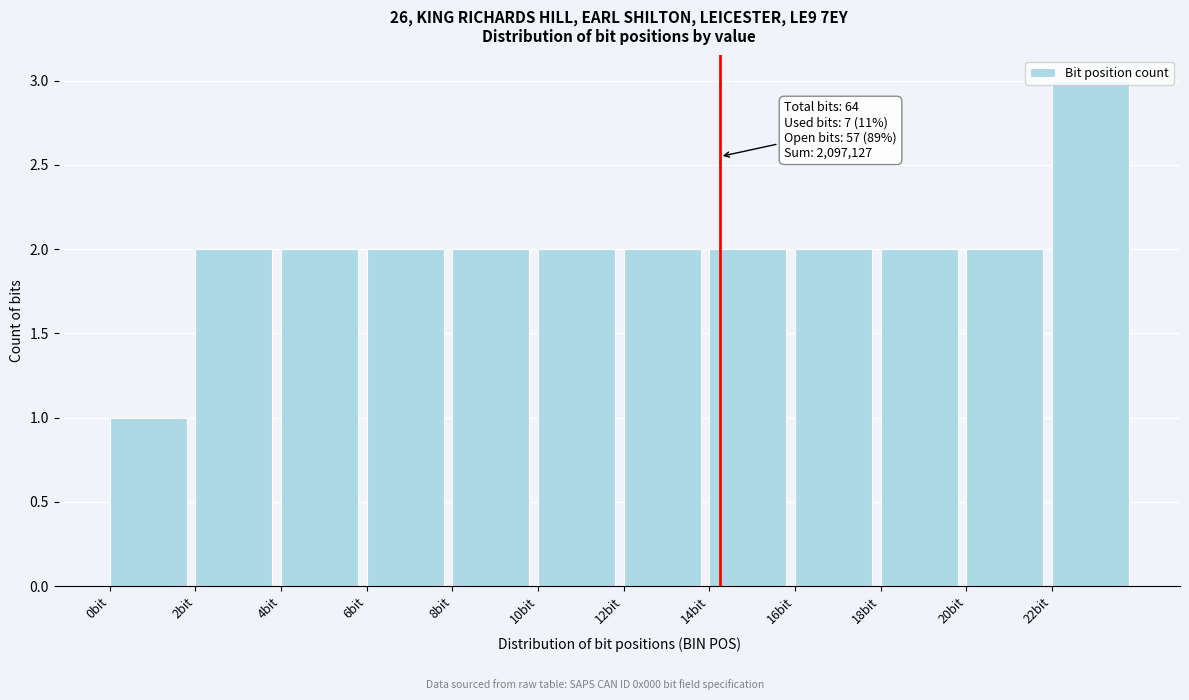

Which range on the x-axis has the tallest bar?

22 to 24